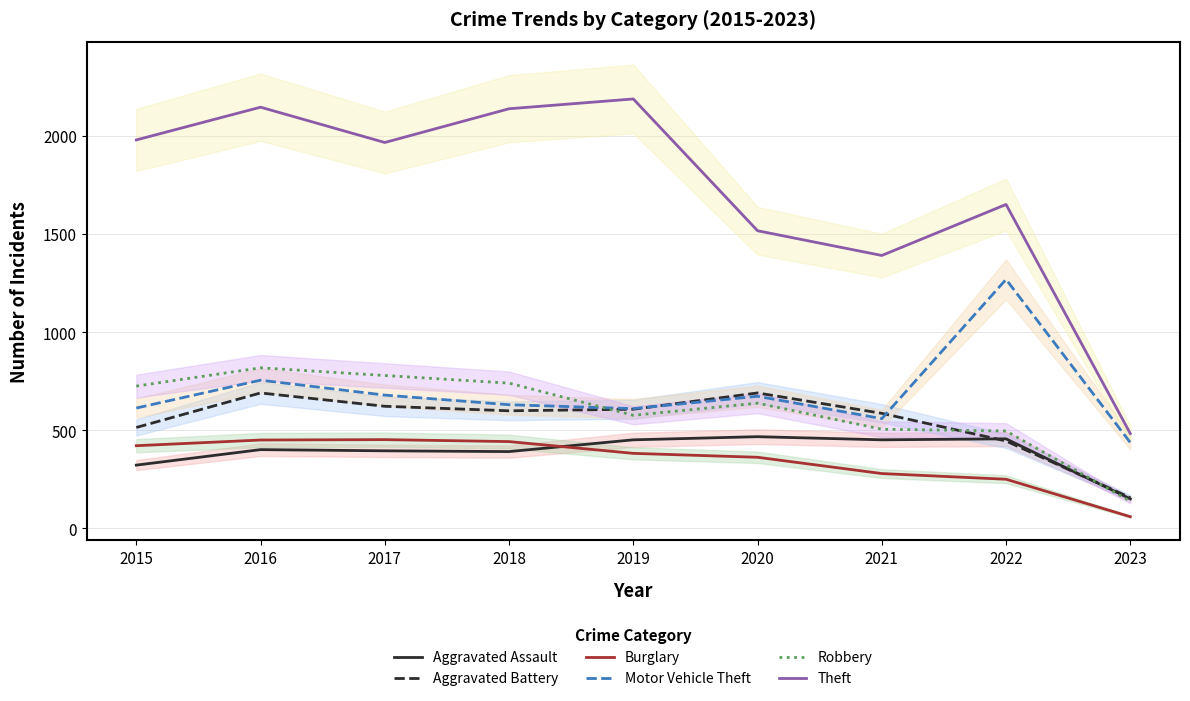

How many data points in Motor Vehicle Theft are above 631?

4